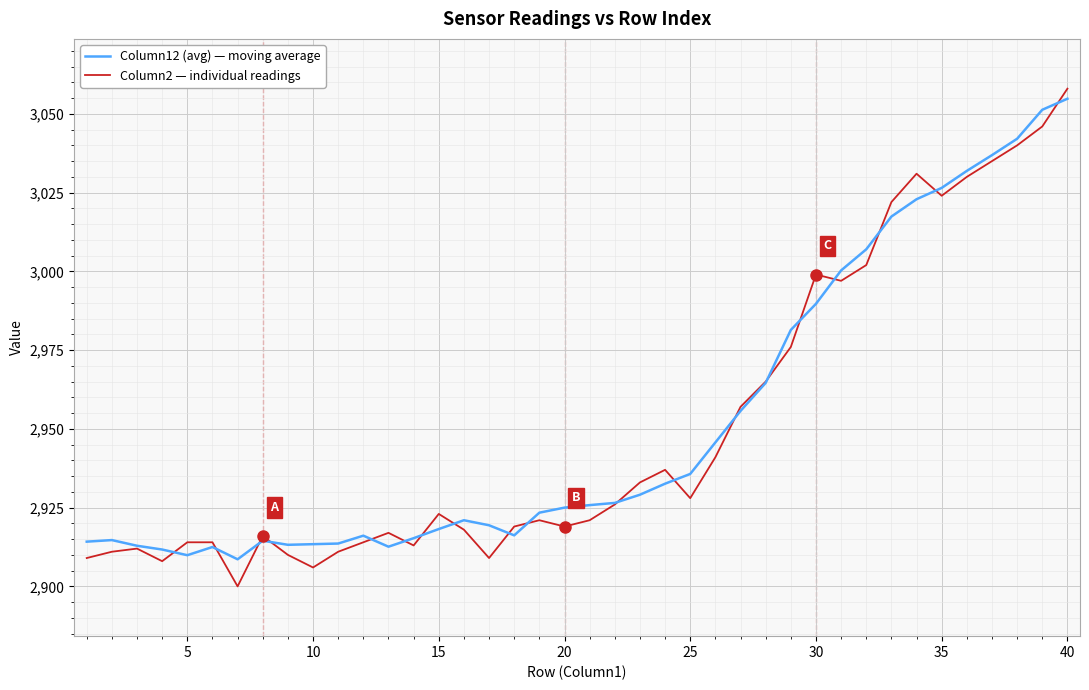

Which series has the largest range (max minus min)?

Column2 — individual readings